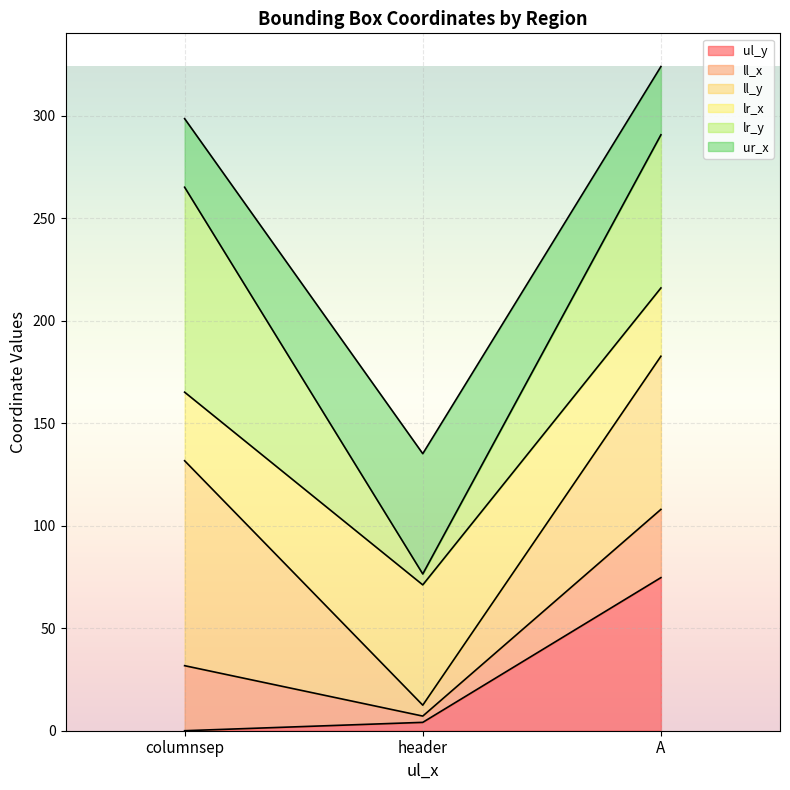

At how many categories does at least one series exceed 294?

2